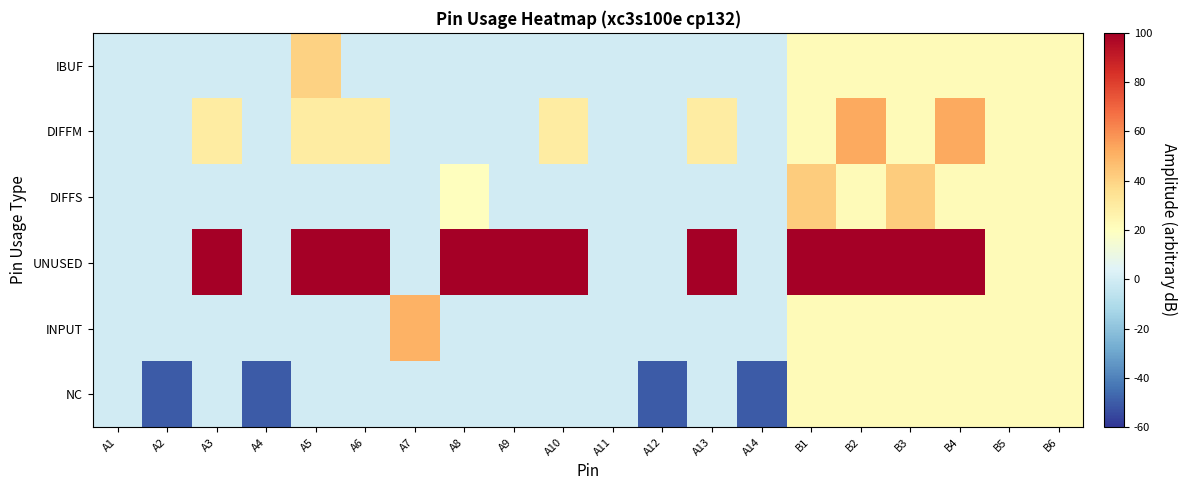

Reading right to left, transcribe all the data shown in this chart.

IBUF: B6=0.2	B5=0.2	B4=0.2	B3=0.2	B2=0.2	B1=0.2	A14=0.0	A13=0.0	A12=0.0	A11=0.0	A10=0.0	A9=0.0	A8=0.0	A7=0.0	A6=0.0	A5=0.4	A4=0.0	A3=0.0	A2=0.0	A1=0.0
DIFFM: B6=0.2	B5=0.2	B4=0.5	B3=0.2	B2=0.5	B1=0.2	A14=0.0	A13=0.3	A12=0.0	A11=0.0	A10=0.3	A9=0.0	A8=0.0	A7=0.0	A6=0.3	A5=0.3	A4=0.0	A3=0.3	A2=0.0	A1=0.0
DIFFS: B6=0.2	B5=0.2	B4=0.2	B3=0.4	B2=0.2	B1=0.4	A14=0.0	A13=0.0	A12=0.0	A11=0.0	A10=0.0	A9=0.0	A8=0.2	A7=0.0	A6=0.0	A5=0.0	A4=0.0	A3=0.0	A2=0.0	A1=0.0
UNUSED: B6=0.2	B5=0.2	B4=1.2	B3=1.2	B2=1.2	B1=1.2	A14=0.0	A13=1.0	A12=0.0	A11=0.0	A10=1.0	A9=1.0	A8=1.0	A7=0.0	A6=1.0	A5=1.0	A4=0.0	A3=1.0	A2=0.0	A1=0.0
INPUT: B6=0.2	B5=0.2	B4=0.2	B3=0.2	B2=0.2	B1=0.2	A14=0.0	A13=0.0	A12=0.0	A11=0.0	A10=0.0	A9=0.0	A8=0.0	A7=0.5	A6=0.0	A5=0.0	A4=0.0	A3=0.0	A2=0.0	A1=0.0
NC: B6=0.2	B5=0.2	B4=0.2	B3=0.2	B2=0.2	B1=0.2	A14=-0.5	A13=0.0	A12=-0.5	A11=0.0	A10=0.0	A9=0.0	A8=0.0	A7=0.0	A6=0.0	A5=0.0	A4=-0.5	A3=0.0	A2=-0.5	A1=0.0